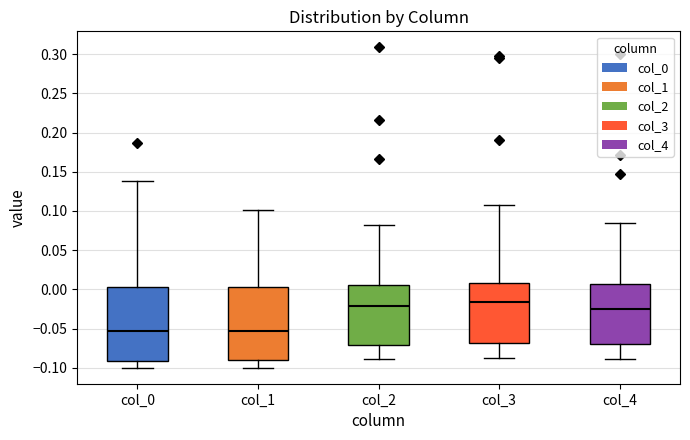

Reading left to right, transcribe this box plot: for each box, give where its median line is, the range the box spans, and where its two whiskers end, as read against the y-axis. The values are not printed on the chart, so give them approximately, as read against the axis.

col_0: median -0.055, box -0.090 to 0.005, whiskers -0.100 to 0.140
col_1: median -0.055, box -0.090 to 0.005, whiskers -0.100 to 0.100
col_2: median -0.020, box -0.070 to 0.005, whiskers -0.090 to 0.080
col_3: median -0.015, box -0.070 to 0.010, whiskers -0.085 to 0.105
col_4: median -0.025, box -0.070 to 0.005, whiskers -0.090 to 0.085